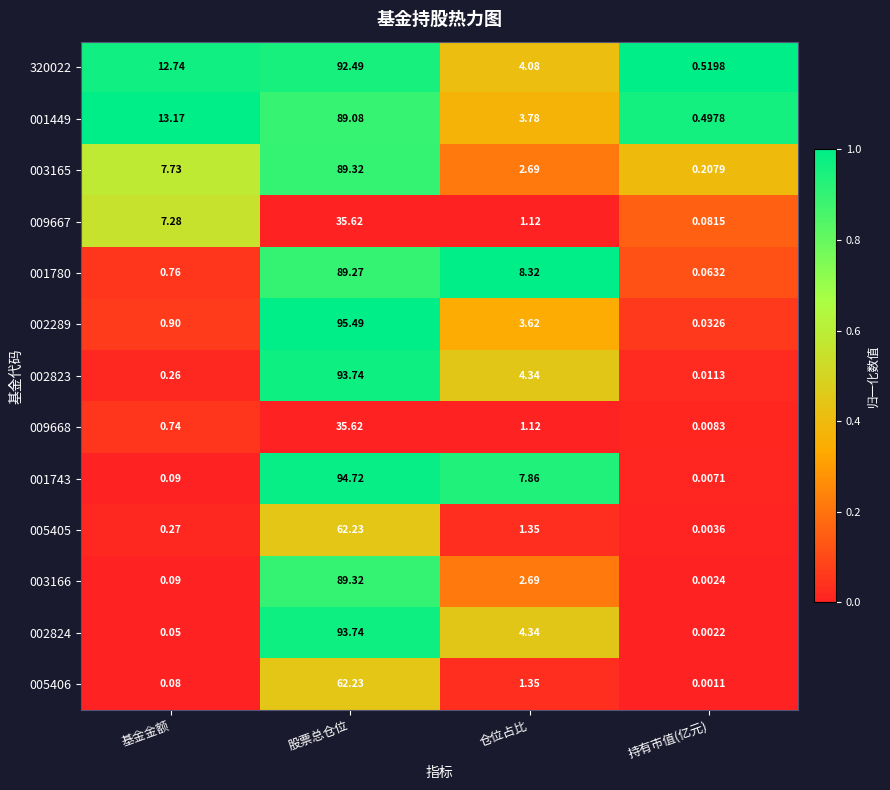

Which category has the highest value across all series?

股票总仓位